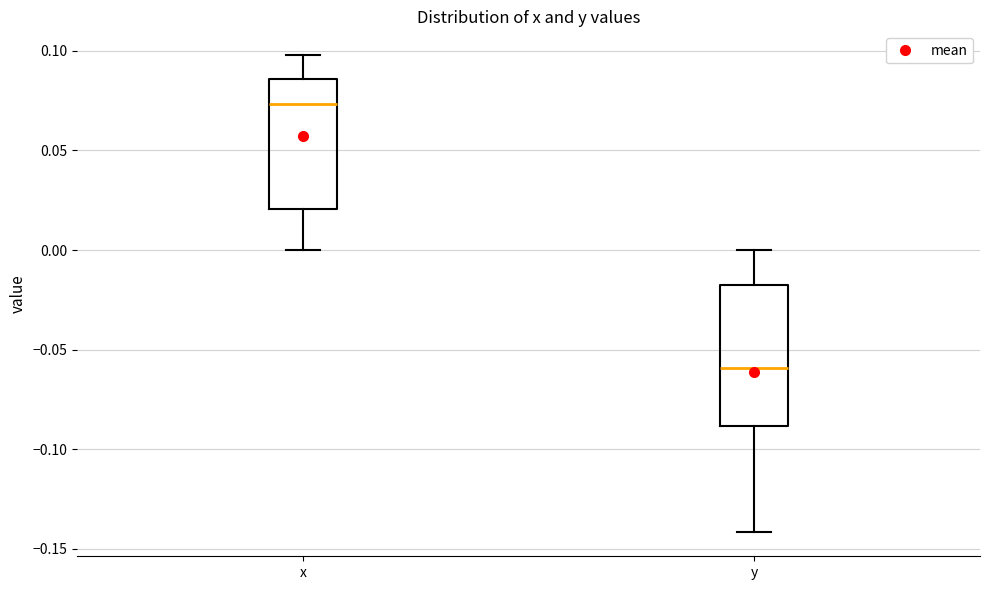

Reading left to right, read every box against the y-axis: the position of its median line, the range the box covers, and the ends of its whiskers. The values are not printed on the chart, so give them approximately, as read against the axis.

x: median 0.075, box 0.020 to 0.085, whiskers 0.000 to 0.100
y: median -0.060, box -0.090 to -0.015, whiskers -0.140 to 0.000